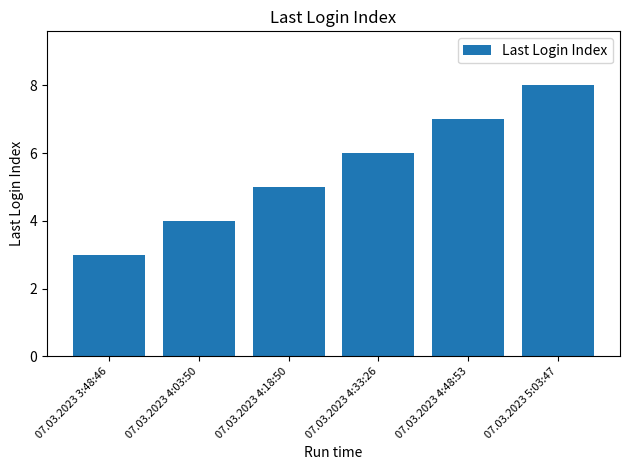

What is the minimum value shown in the chart?

3